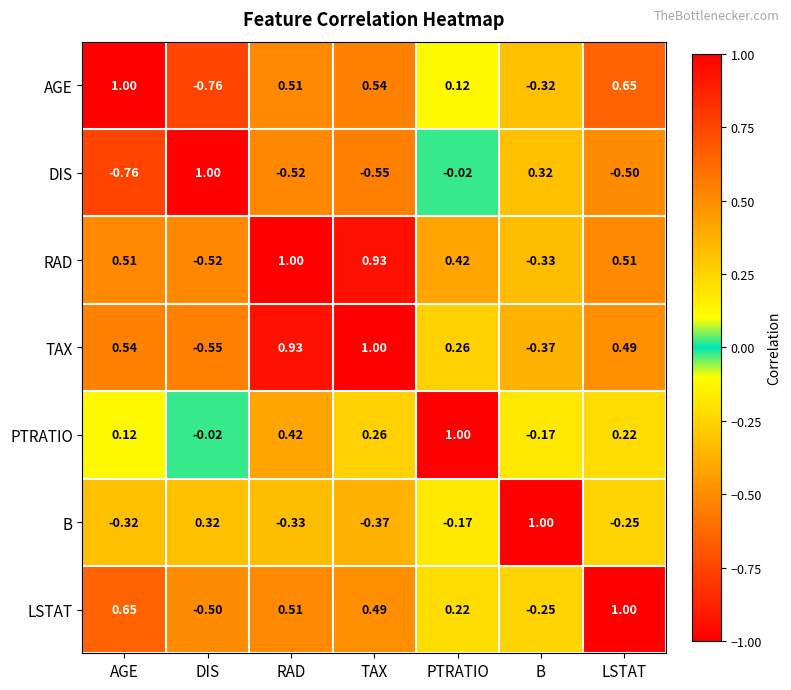

Rank the categories by LSTAT value from lowest to highest.

DIS, B, PTRATIO, TAX, RAD, AGE, LSTAT